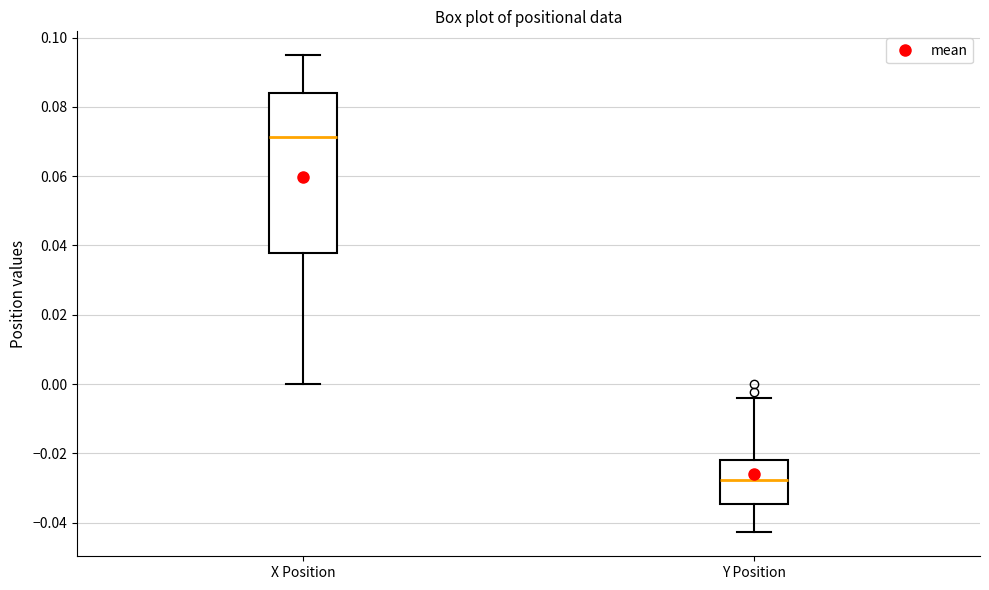

Which box's median line is the lowest?

Y Position